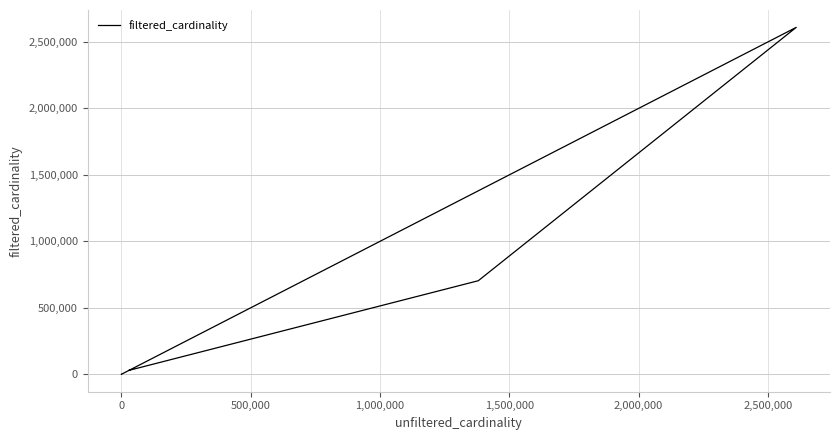

What is the label of the 5th point from the left?

1,500,000